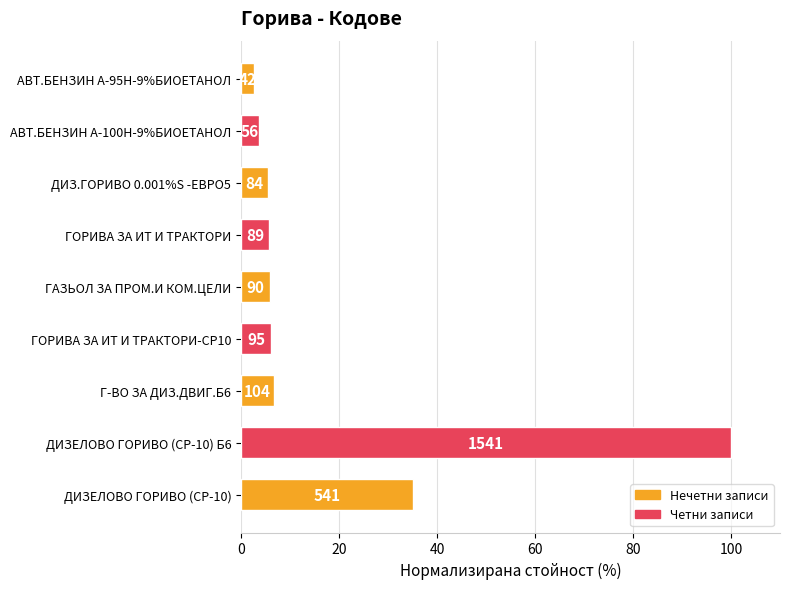

How many bars are there in total?

9